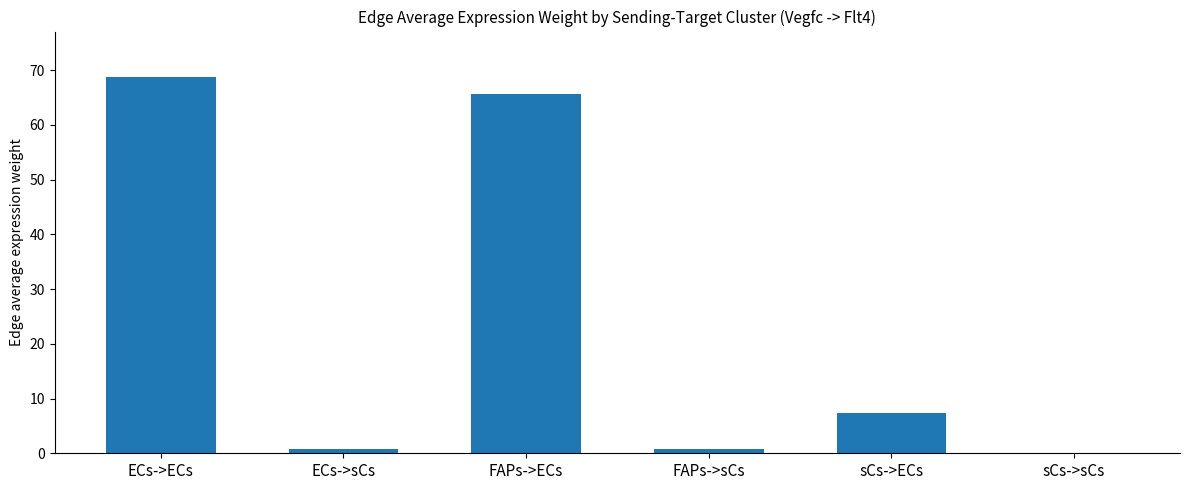

What is the change in value from ECs->ECs to sCs->ECs?

-61.4